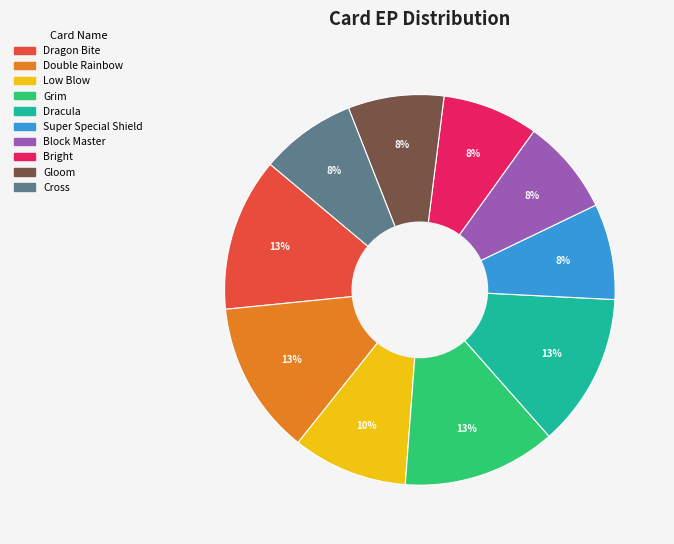

Approximately how many times larger is the value at Gloom compared to Double Rainbow?

0.6